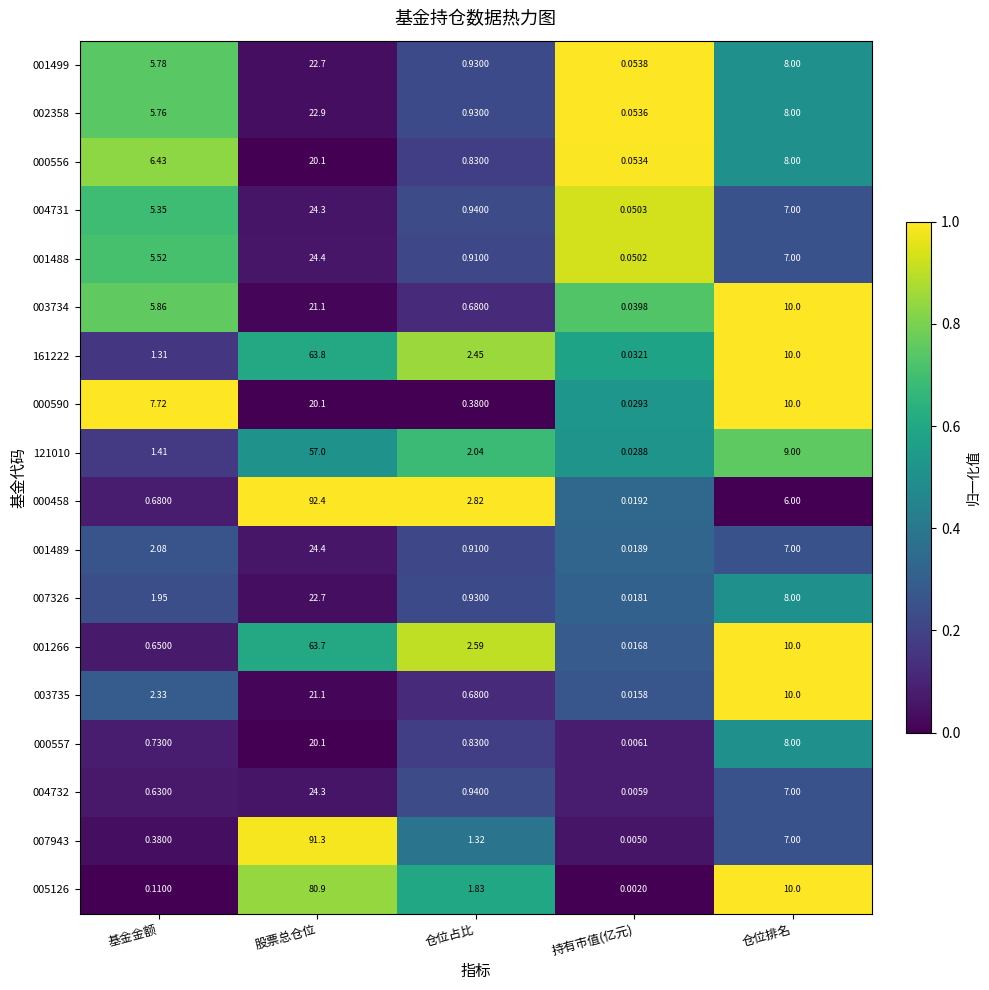

What is the total value across all series at 仓位占比?

22.9